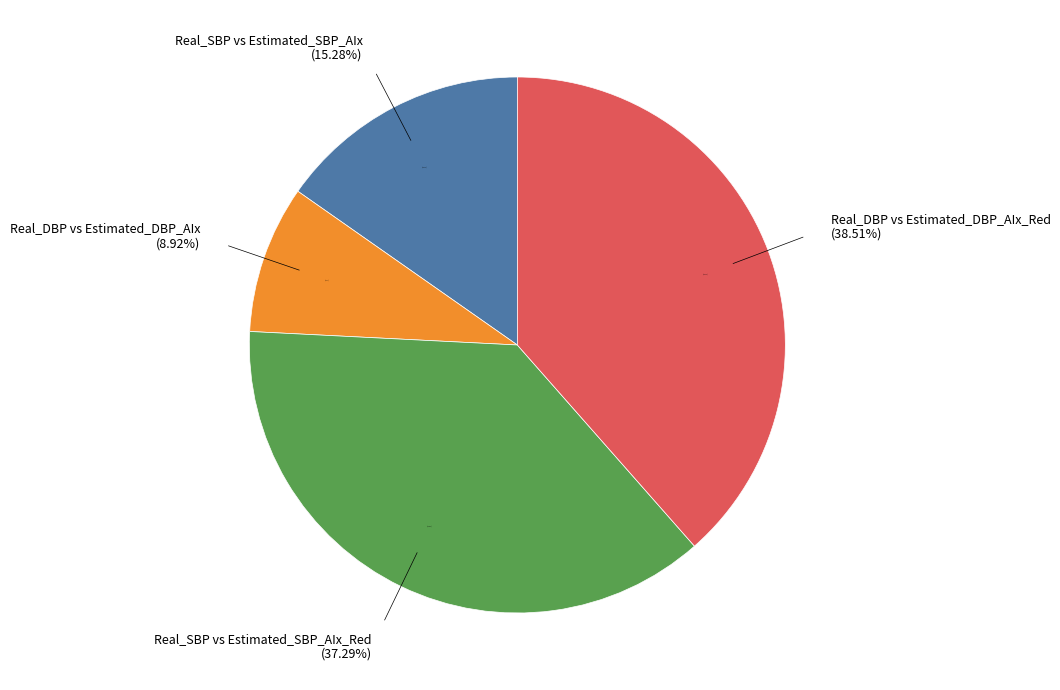

Rank the categories by value from lowest to highest.

Real_DBP vs Estimated_DBP_AIx, Real_SBP vs Estimated_SBP_AIx, Real_SBP vs Estimated_SBP_AIx_Red, Real_DBP vs Estimated_DBP_AIx_Red